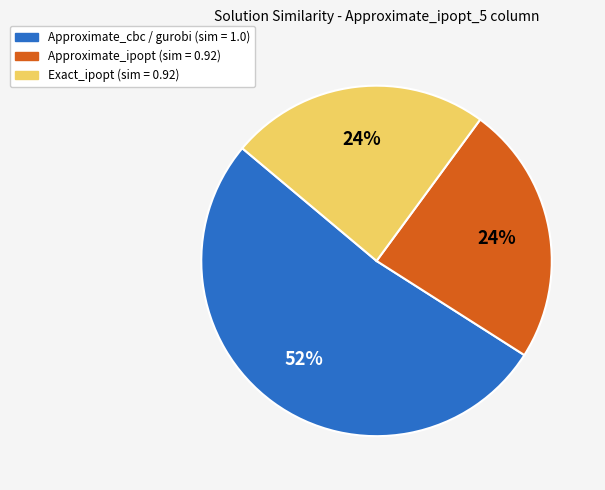

Is there a majority slice in this chart?

Yes